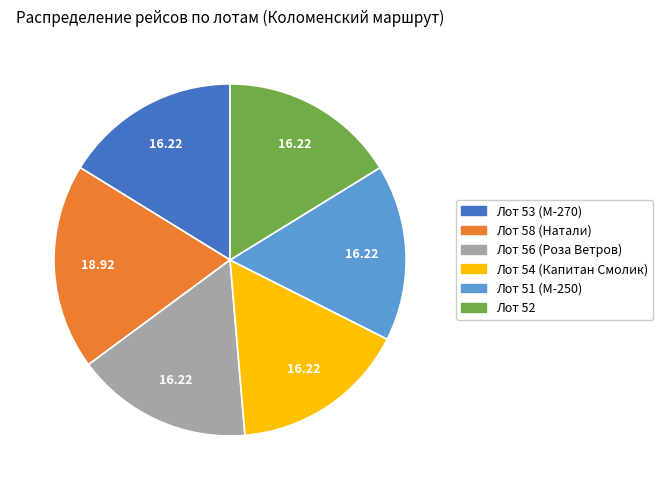

Which has a higher value, Лот 58 (Натали) or Лот 54 (Капитан Смолик)?

Лот 58 (Натали)